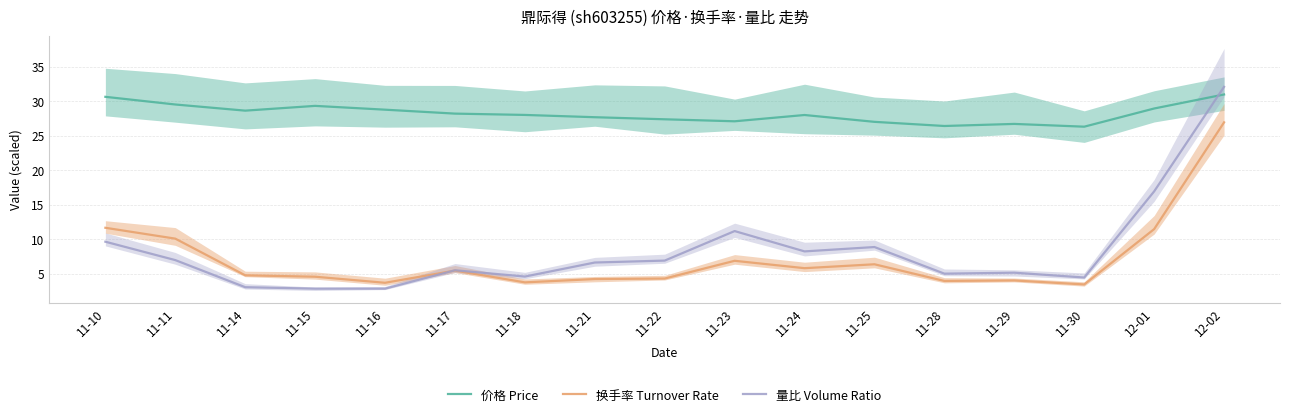

Reading left to right, what are all the values shown in this chart?

价格 Price: 11-10=30.6	11-11=29.5	11-14=28.6	11-15=29.3	11-16=28.8	11-17=28.2	11-18=28.0	11-21=27.7	11-22=27.4	11-23=27.1	11-24=28.0	11-25=27.0	11-28=26.4	11-29=26.7	11-30=26.3	12-01=28.9	12-02=31.0
换手率 Turnover Rate: 11-10=11.7	11-11=10.1	11-14=4.8	11-15=4.6	11-16=3.7	11-17=5.5	11-18=3.8	11-21=4.3	11-22=4.3	11-23=6.9	11-24=5.8	11-25=6.4	11-28=4.0	11-29=4.1	11-30=3.5	12-01=11.5	12-02=26.9
量比 Volume Ratio: 11-10=9.7	11-11=7.0	11-14=3.1	11-15=2.9	11-16=2.9	11-17=5.5	11-18=4.6	11-21=6.6	11-22=6.9	11-23=11.2	11-24=8.3	11-25=8.9	11-28=5.0	11-29=5.2	11-30=4.5	12-01=16.9	12-02=32.1